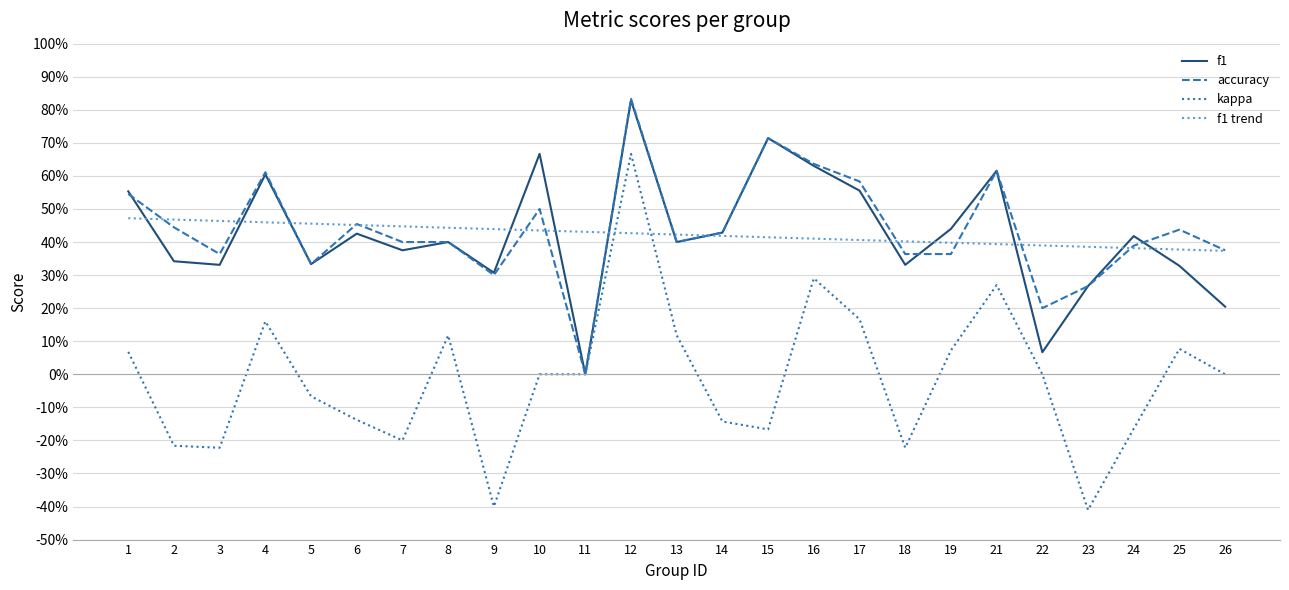

What is the sum of the f1 values at 10 and 21?

1.3